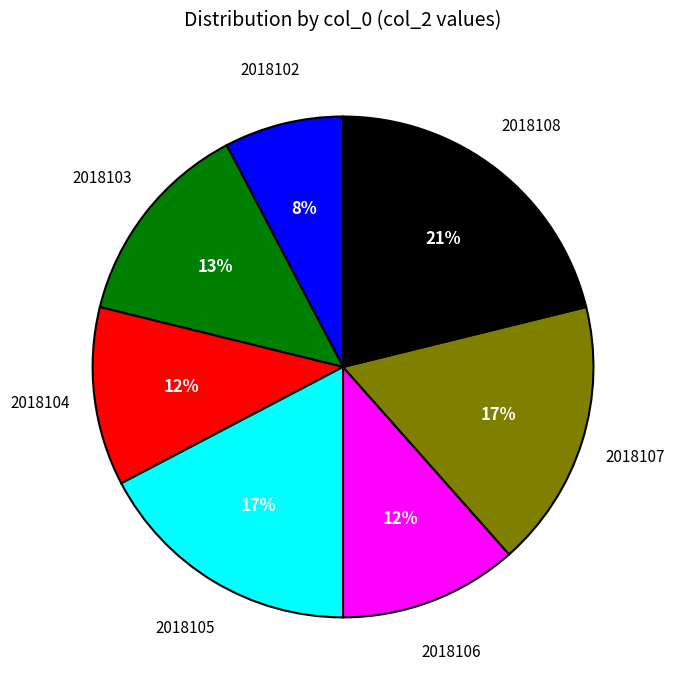

How many slices are in this pie chart?

7